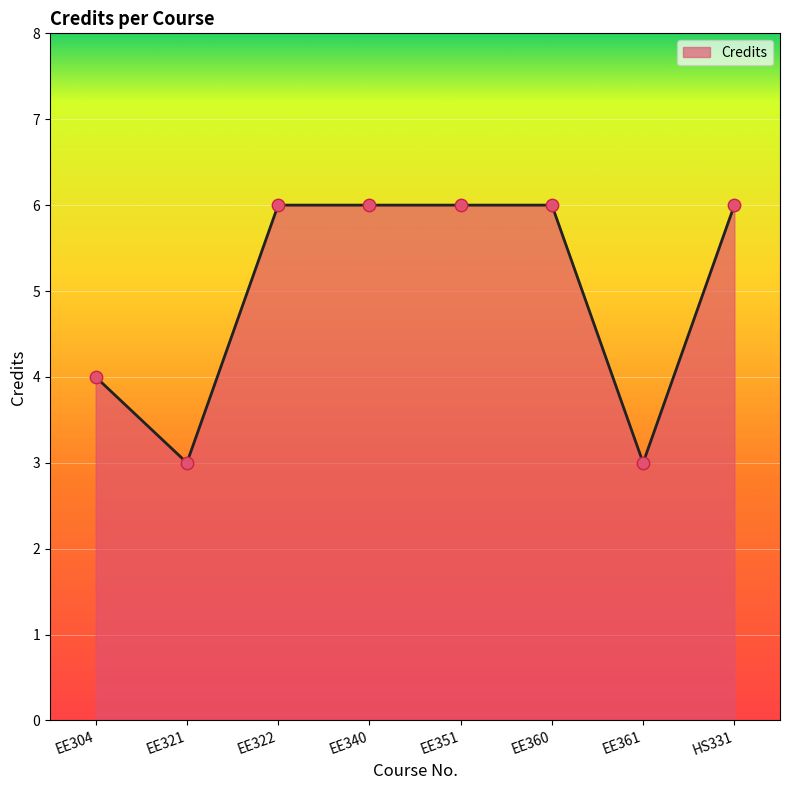

Approximately how many times larger is the value at EE322 compared to HS331?

1.0